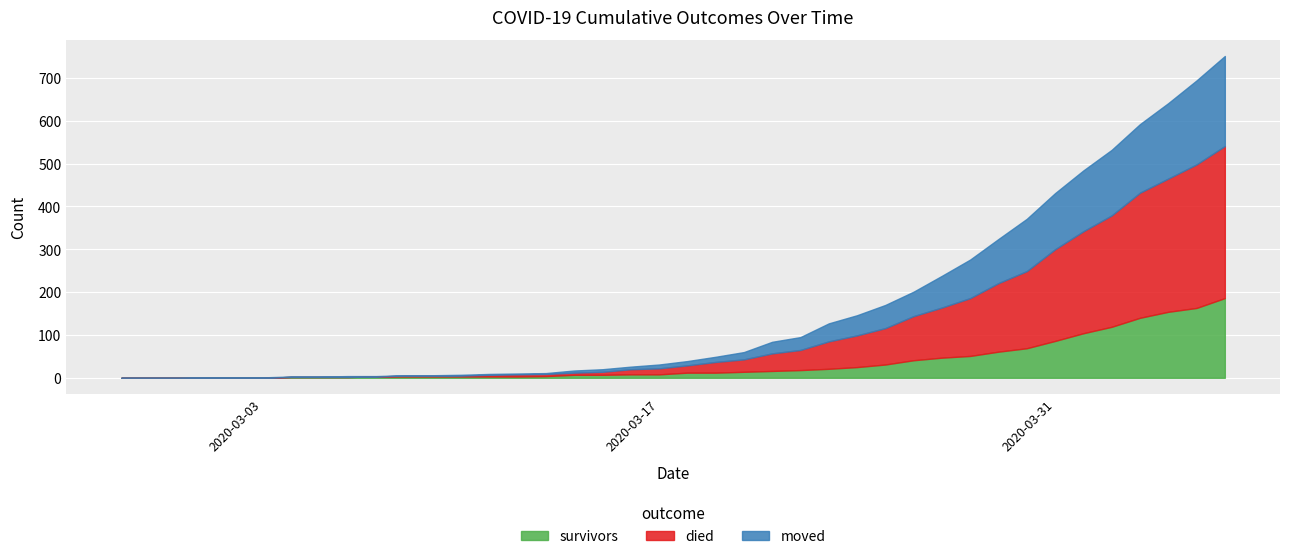

True or false: died has a value of 23 at 2020-03-17.

False